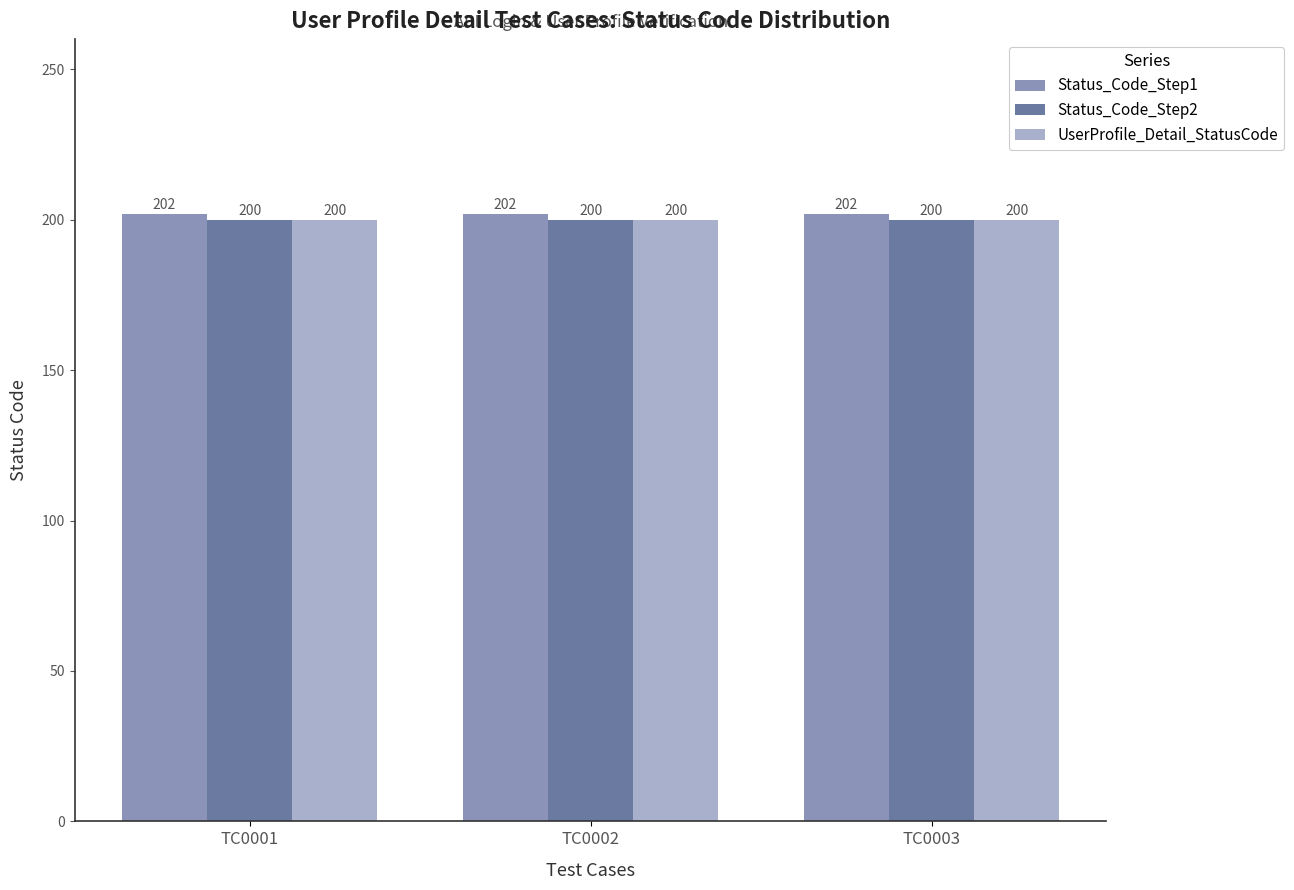

Reading left to right, what are all the values shown in this chart?

Status_Code_Step1: TC0001=202	TC0002=202	TC0003=202
Status_Code_Step2: TC0001=200	TC0002=200	TC0003=200
UserProfile_Detail_StatusCode: TC0001=200	TC0002=200	TC0003=200